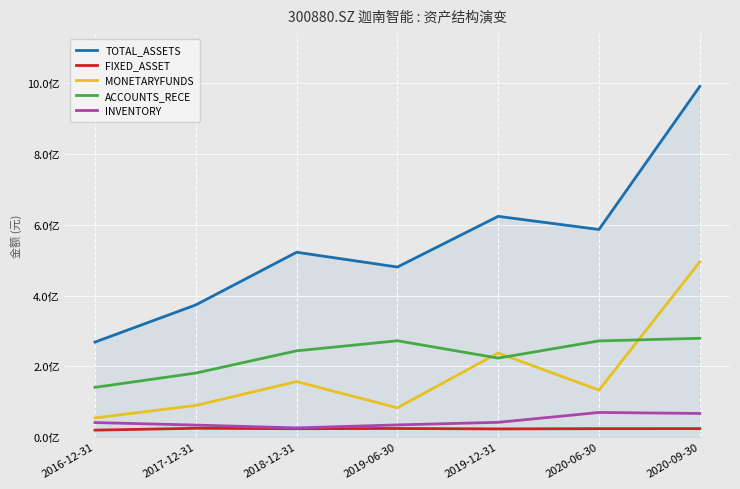

What is the sum of all MONETARYFUNDS values?

1246227306.1